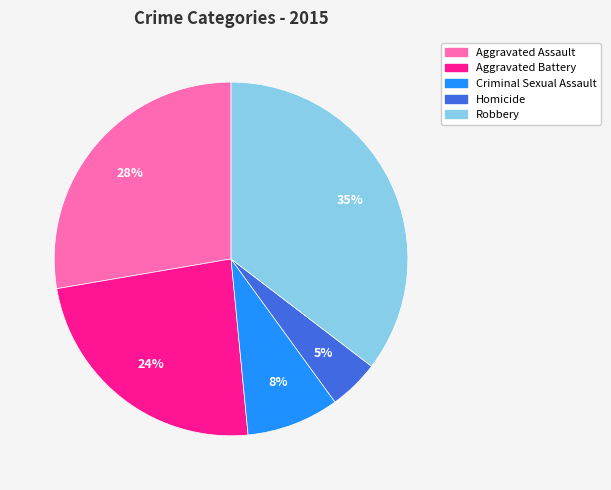

Is the sum of Homicide and Robbery greater than half?

No